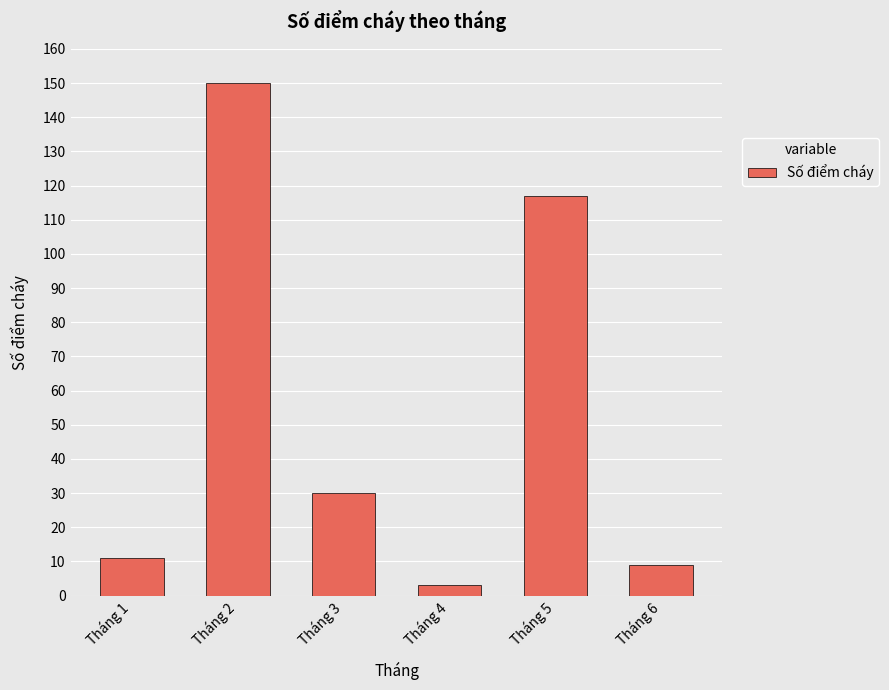

Is it true that the value at Tháng 3 is 14?

False